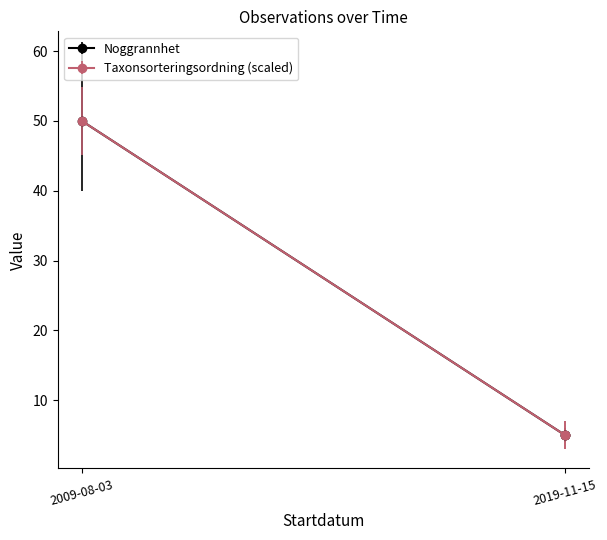

What is the label of the 2nd point from the left?

2019-11-15